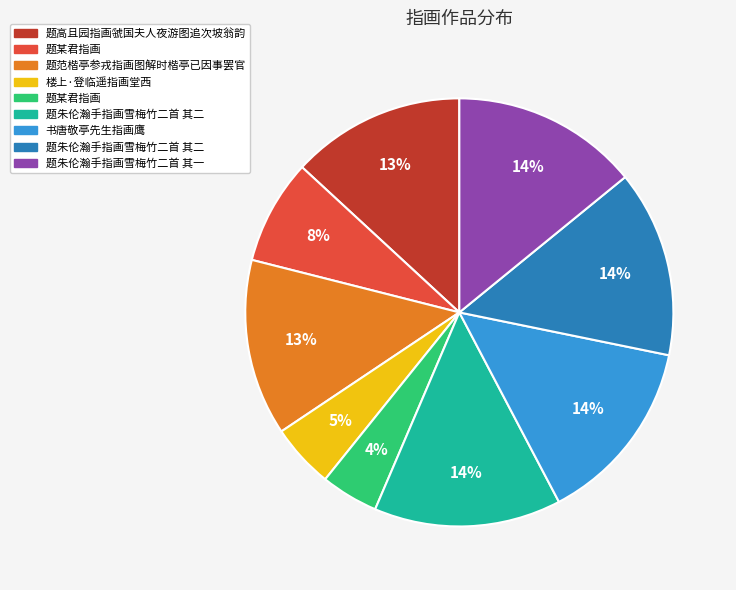

Is there any slice that represents more than half of the pie?

No